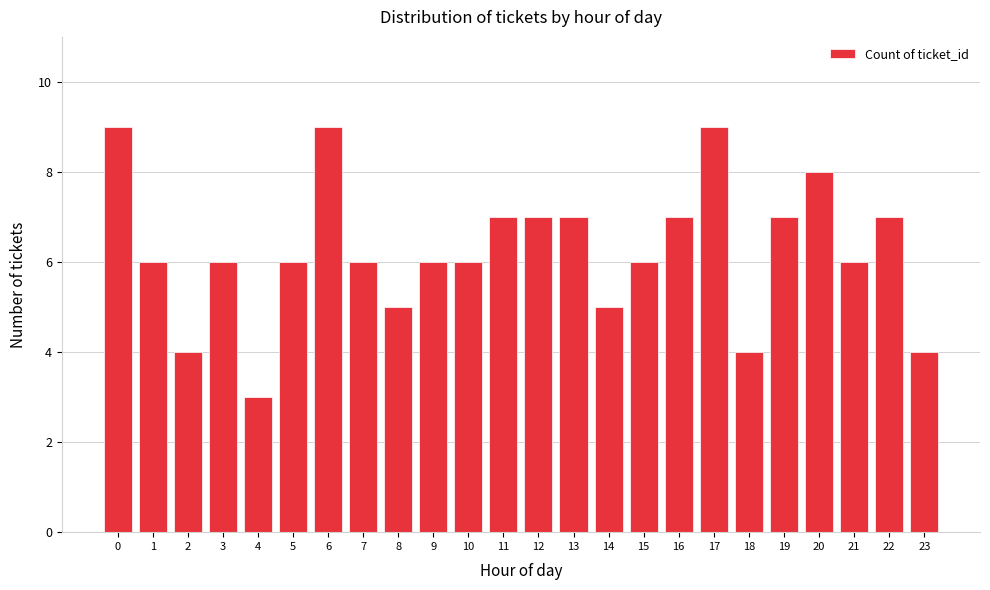

Reading left to right, list all the values displayed in this chart.

9	6	4	6	3	6	9	6	5	6	6	7	7	7	5	6	7	9	4	7	8	6	7	4